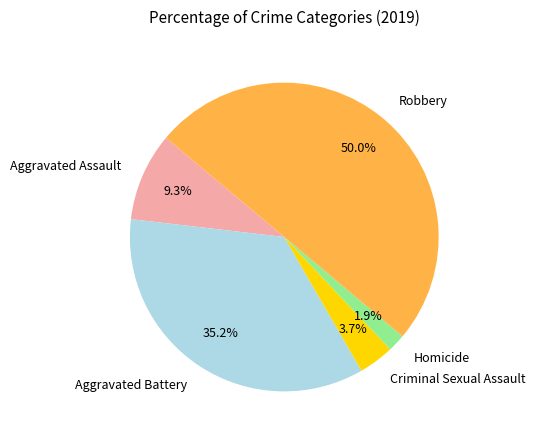

To the nearest percent, what is the difference between the Criminal Sexual Assault and Aggravated Battery slice percentages?

31%